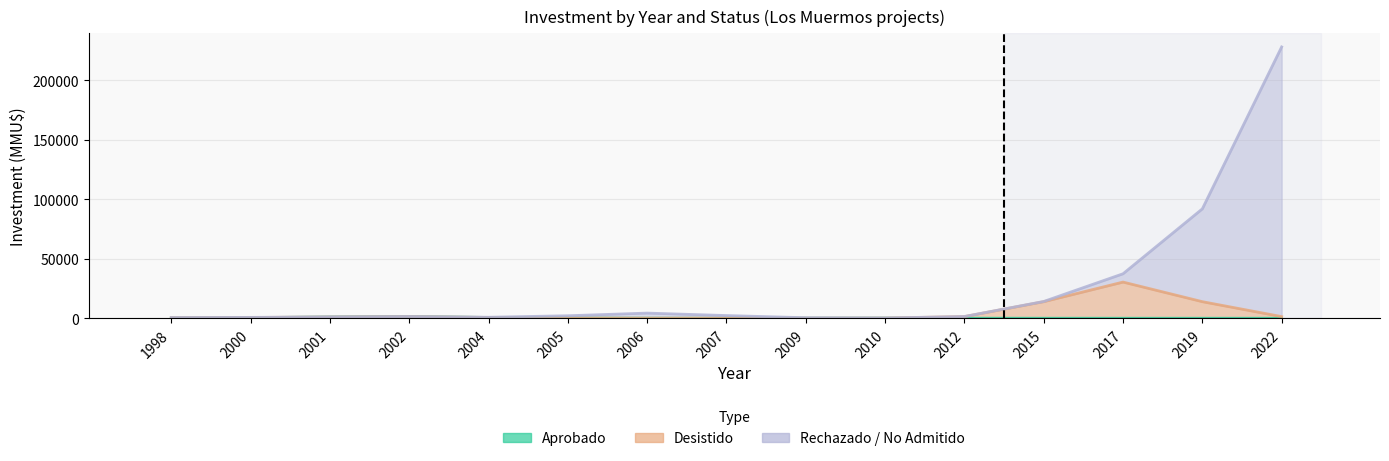

How many distinct data groups are displayed?

3